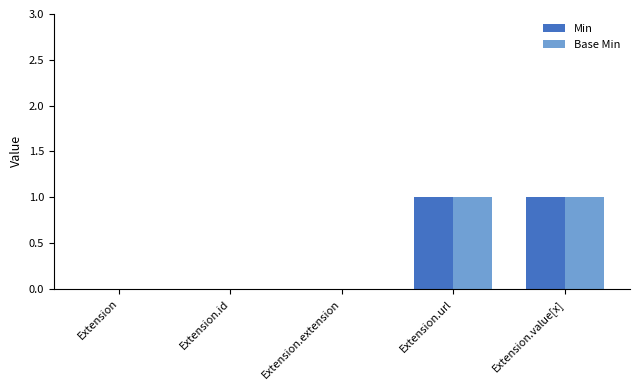

Is it true that Min equals 0 at Extension?

True